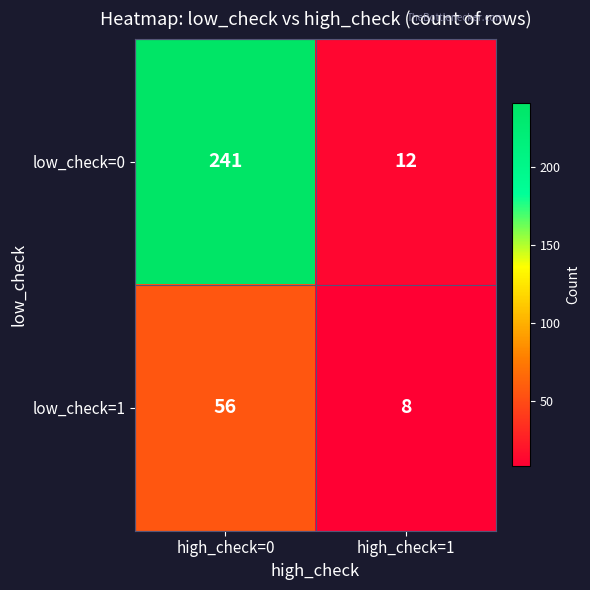

Reading right to left, transcribe all the data shown in this chart.

low_check=0: 12	241
low_check=1: 8	56